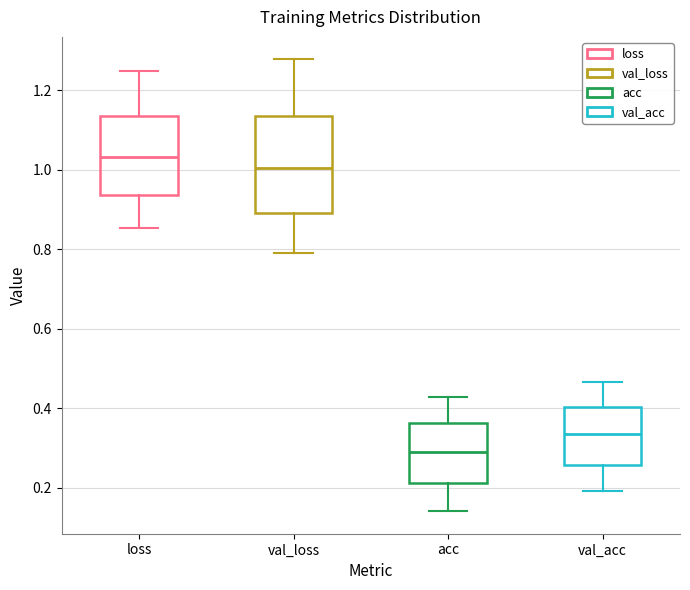

Reading left to right, read every box against the y-axis: the position of its median line, the range the box covers, and the ends of its whiskers. The values are not printed on the chart, so give them approximately, as read against the axis.

loss: median 1.04, box 0.94 to 1.14, whiskers 0.86 to 1.24
val_loss: median 1.00, box 0.90 to 1.14, whiskers 0.80 to 1.28
acc: median 0.28, box 0.22 to 0.36, whiskers 0.14 to 0.42
val_acc: median 0.34, box 0.26 to 0.40, whiskers 0.20 to 0.46